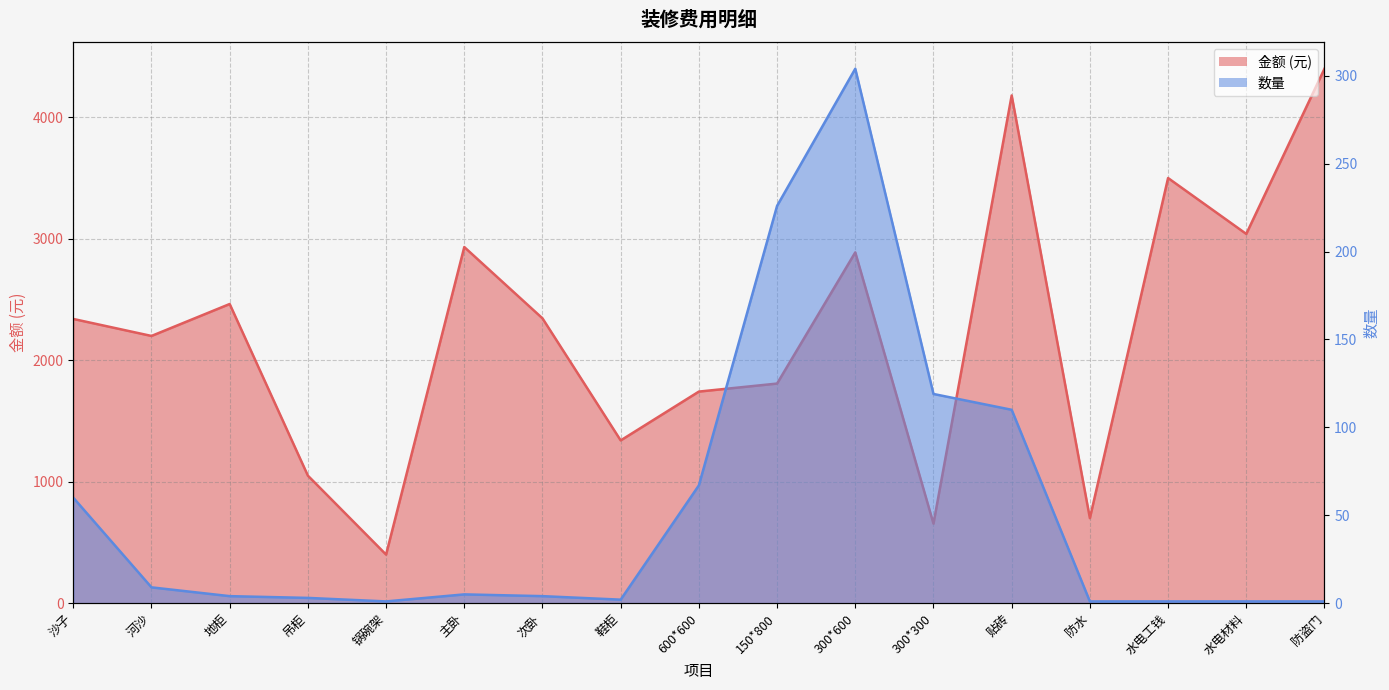

At which category is the sum across all series the highest?

防盗门